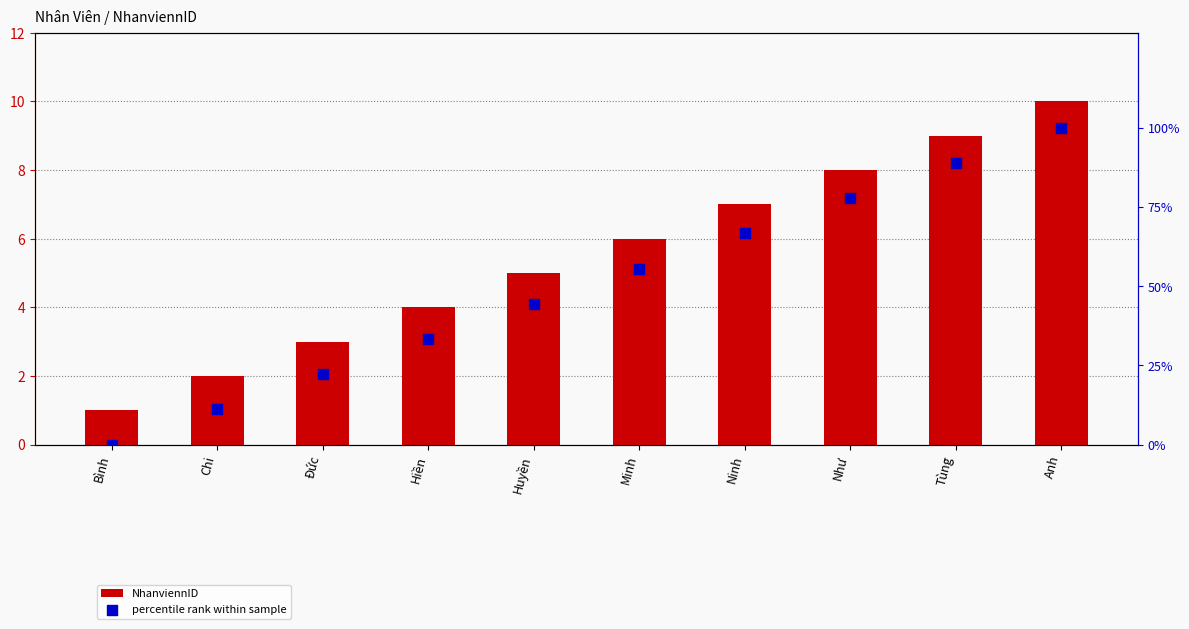

Which series has the widest spread of Y values?

percentile rank within sample